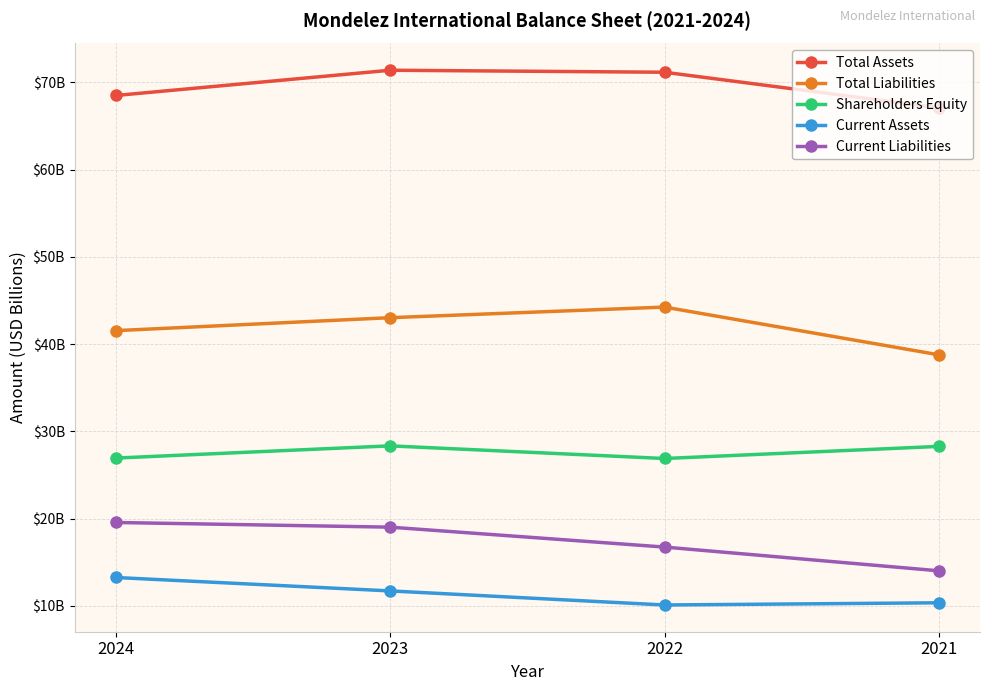

Does the chart have visible grid lines?

Yes